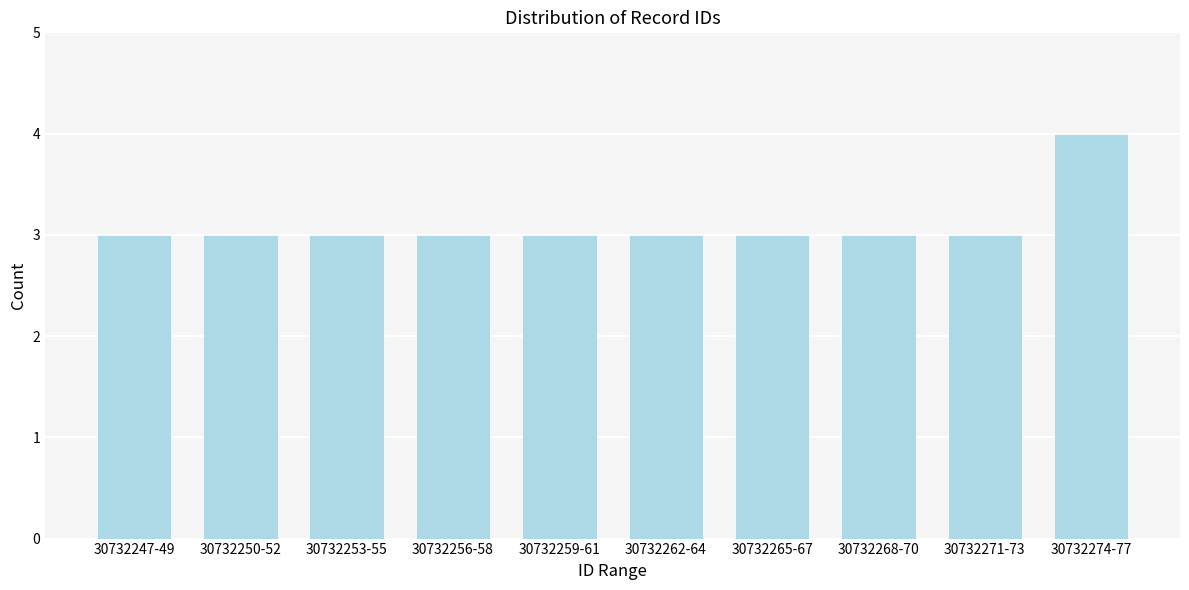

Reading left to right, list all the values displayed in this chart.

30732247-49=3	30732250-52=3	30732253-55=3	30732256-58=3	30732259-61=3	30732262-64=3	30732265-67=3	30732268-70=3	30732271-73=3	30732274-77=4